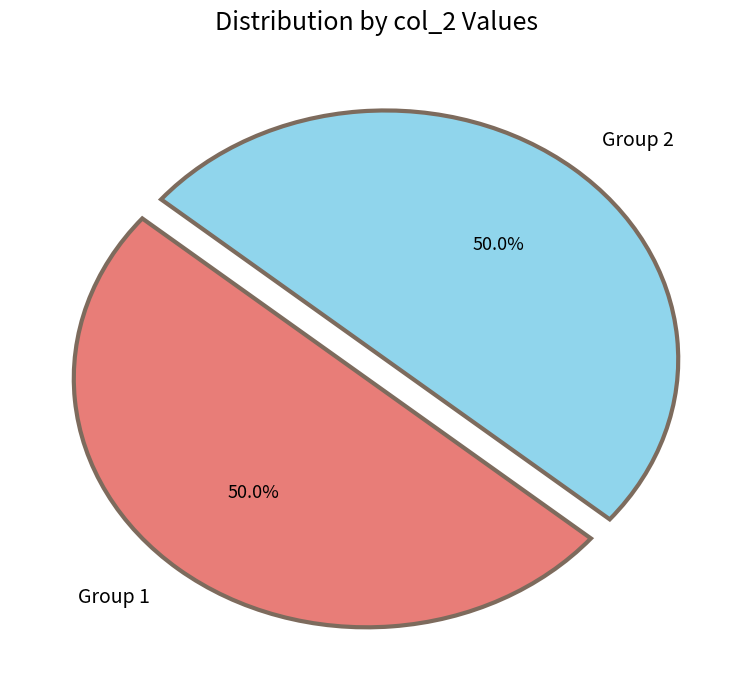

Combined, what portion of the pie is Group 1 and Group 2?

100.0%